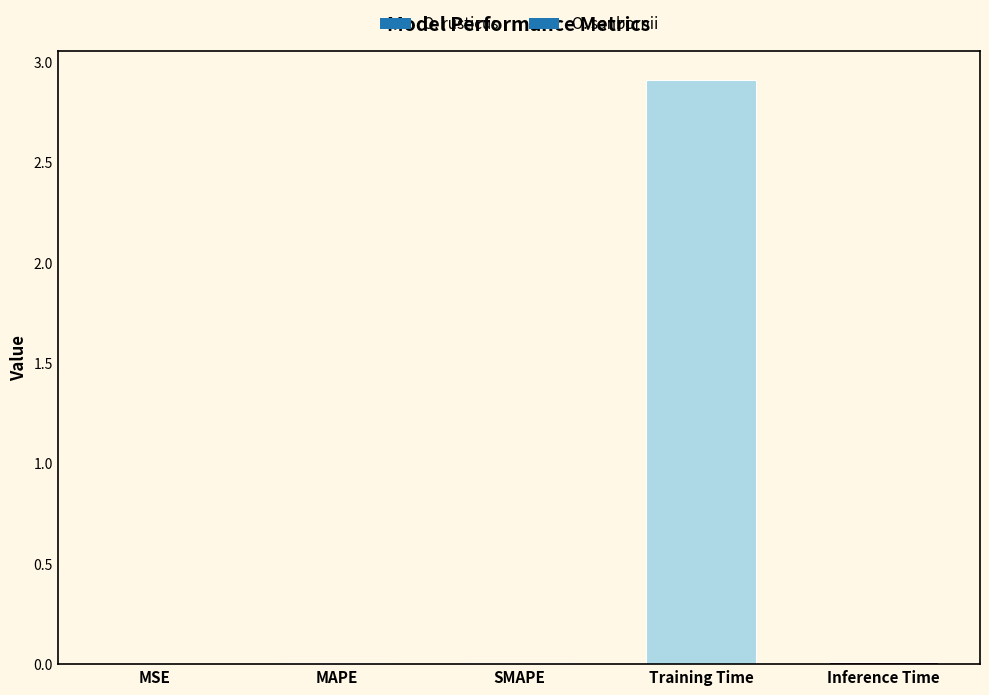

What is the sum of all values?

2.9